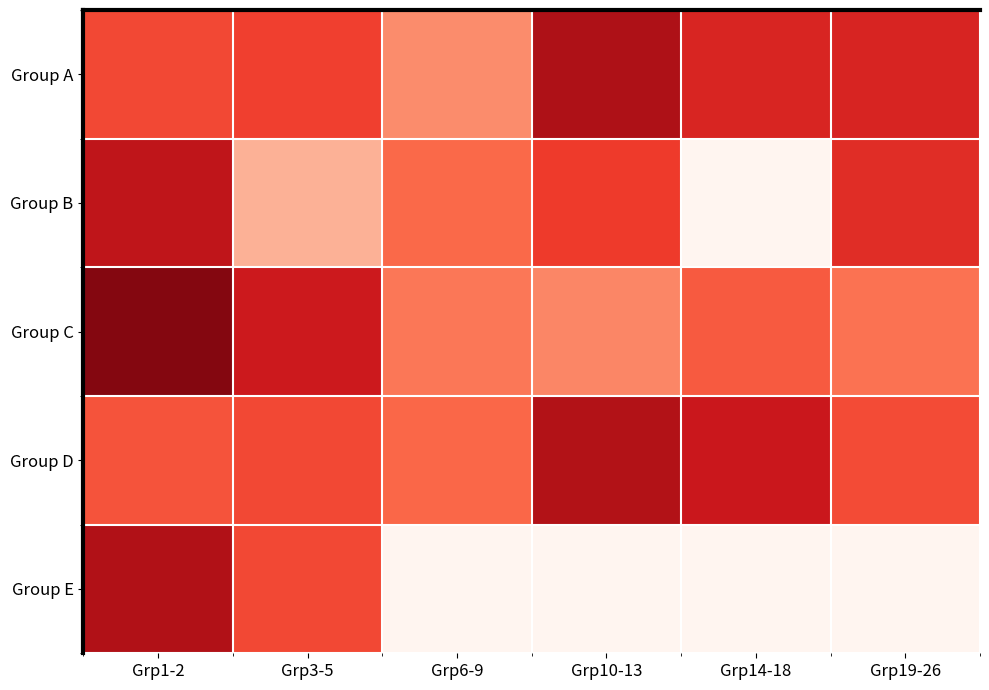

Reading left to right, what are all the values shown in this chart?

Group A: Grp1-2=0.5	Grp3-5=0.5	Grp6-9=0.3	Grp10-13=0.7	Grp14-18=0.6	Grp19-26=0.6
Group B: Grp1-2=0.7	Grp3-5=0.2	Grp6-9=0.4	Grp10-13=0.5	Grp14-18=0.0	Grp19-26=0.6
Group C: Grp1-2=0.8	Grp3-5=0.6	Grp6-9=0.4	Grp10-13=0.3	Grp14-18=0.5	Grp19-26=0.4
Group D: Grp1-2=0.5	Grp3-5=0.5	Grp6-9=0.4	Grp10-13=0.7	Grp14-18=0.6	Grp19-26=0.5
Group E: Grp1-2=0.7	Grp3-5=0.5	Grp6-9=0.0	Grp10-13=0.0	Grp14-18=0.0	Grp19-26=0.0